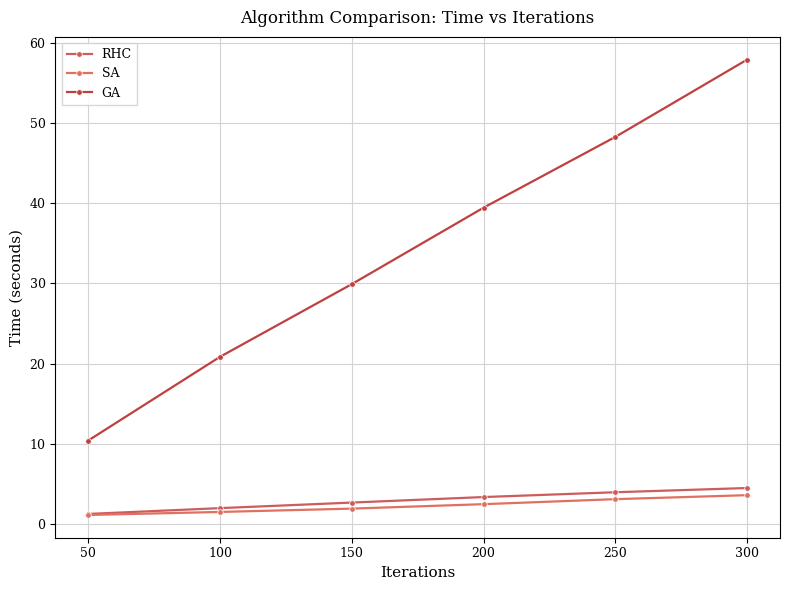

What is the difference between the SA values at 300 and 200?

1.1